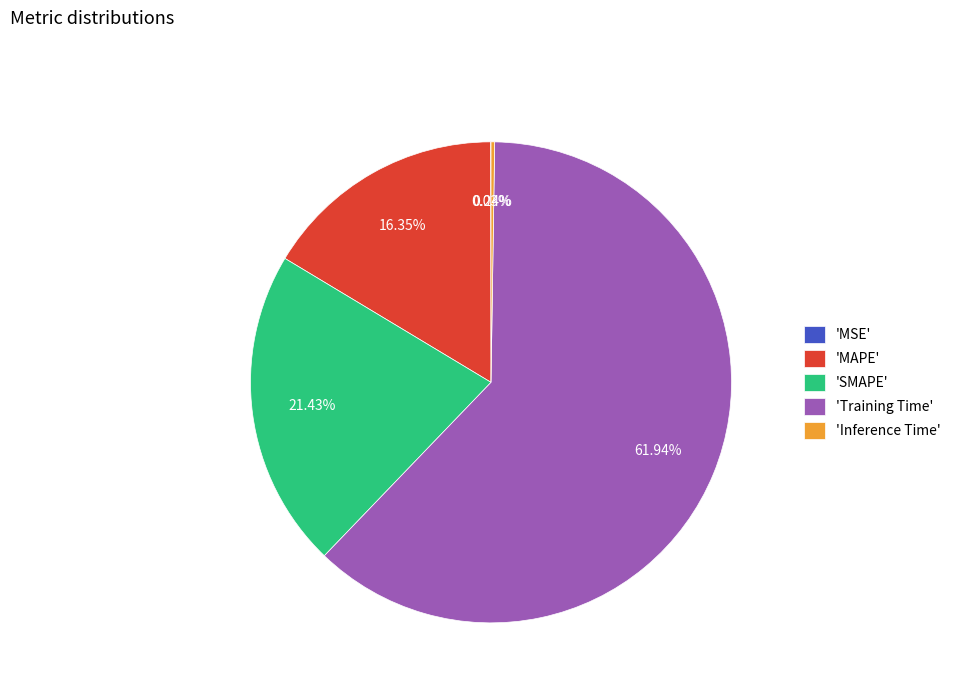

What is the largest slice in the pie chart?

'Training Time'